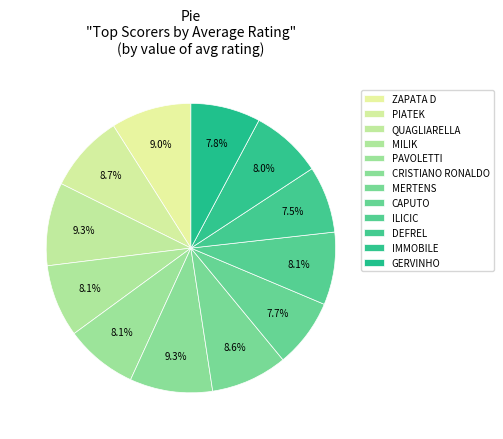

How many segments does this pie chart have?

12